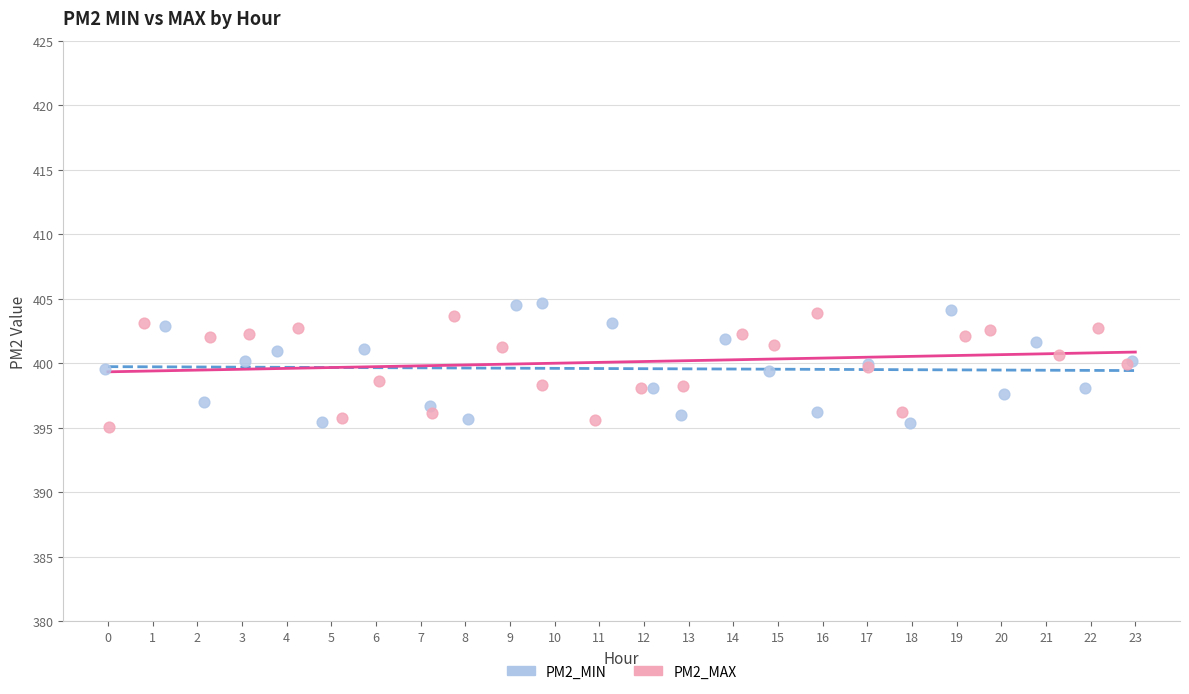

Which series contains the highest Y value?

PM2_MIN